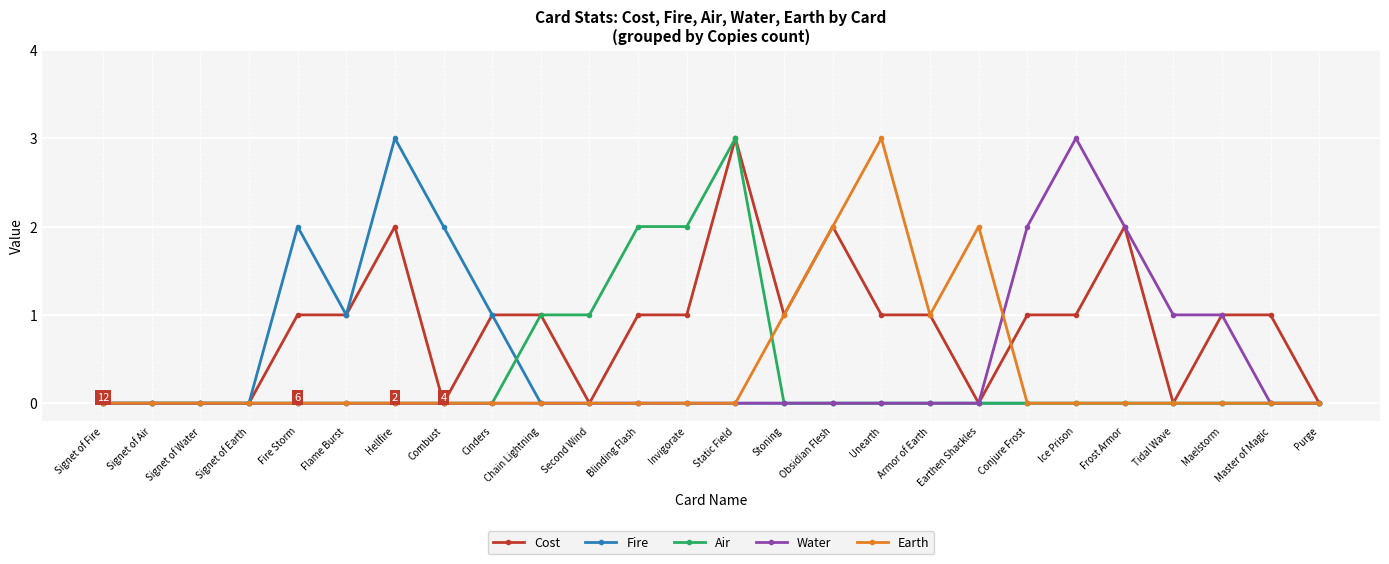

Which category has the highest value in the Water series?

Ice Prison